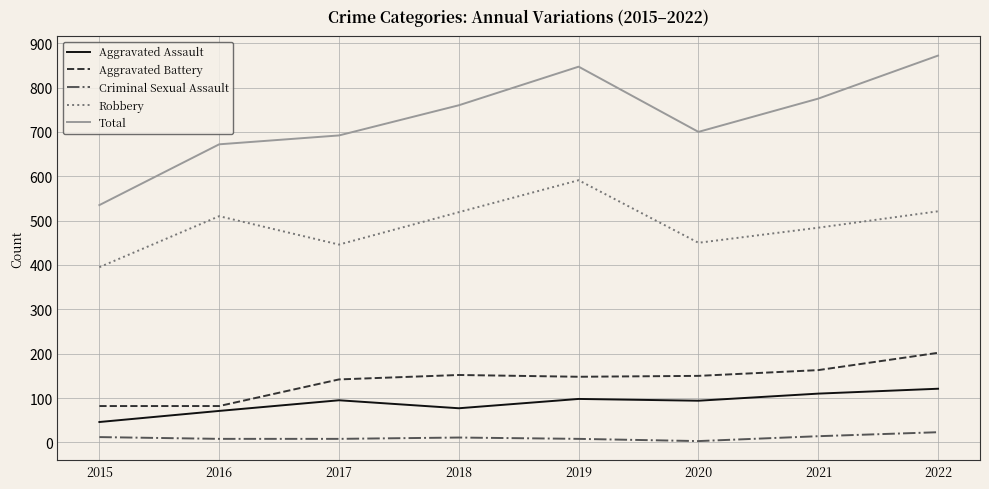

The value of Total at 2018 is 760. True or false?

True